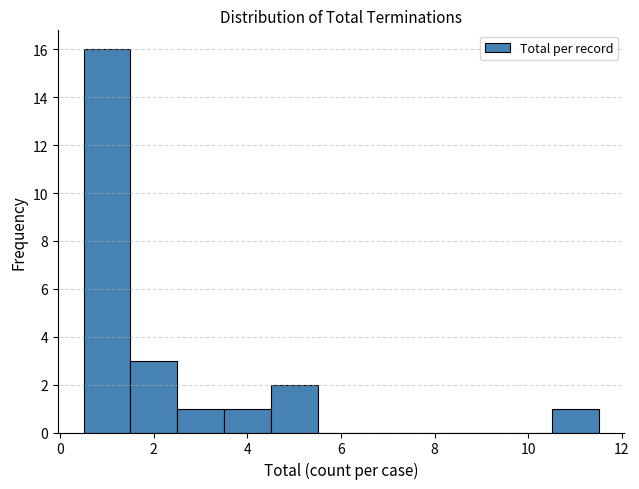

Which range on the x-axis has the tallest bar?

0.5 to 1.5